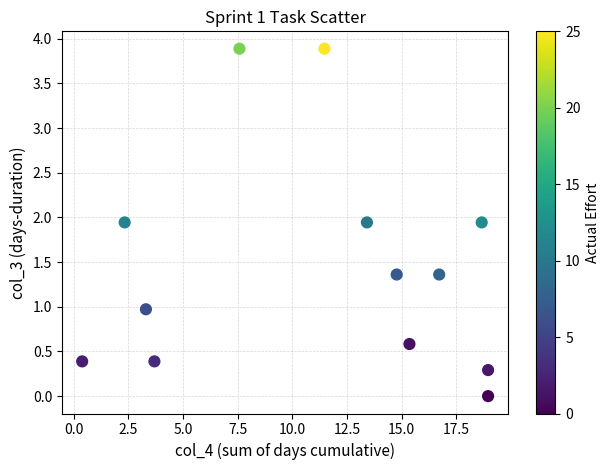

What is the range of X values (max minus min)?

18.6